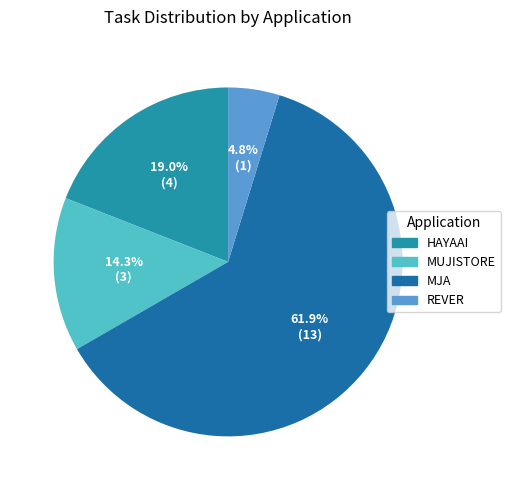

What is the largest slice in the pie chart?

MJA